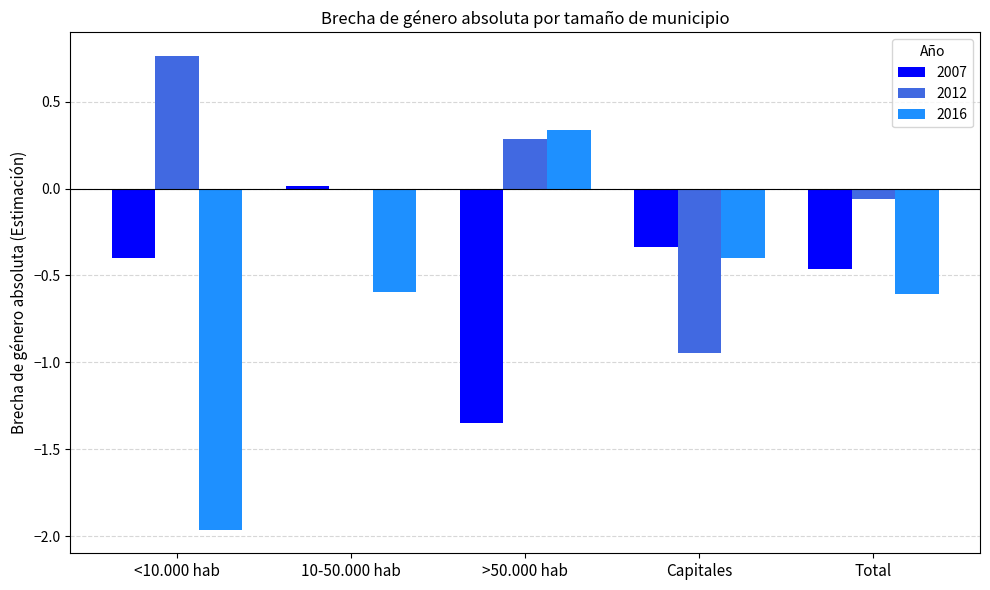

Which category has the highest value across all series?

<10.000 hab